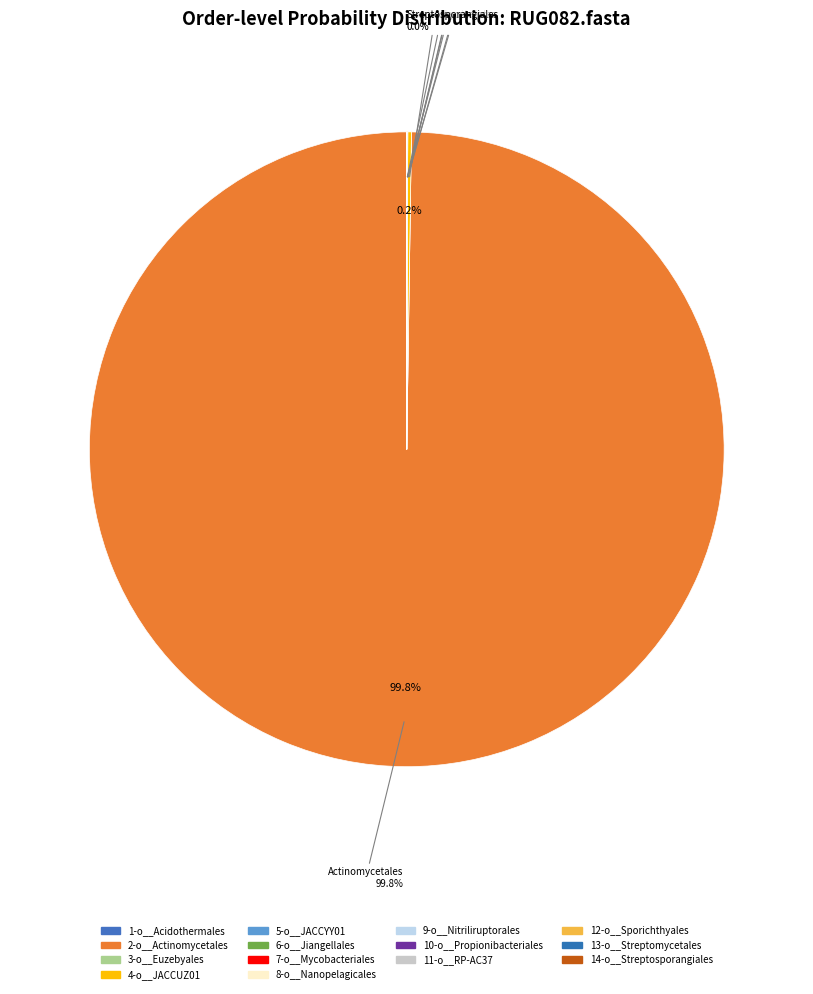

True or false: 2-o__Actinomycetales accounts for 99% of the total.

False